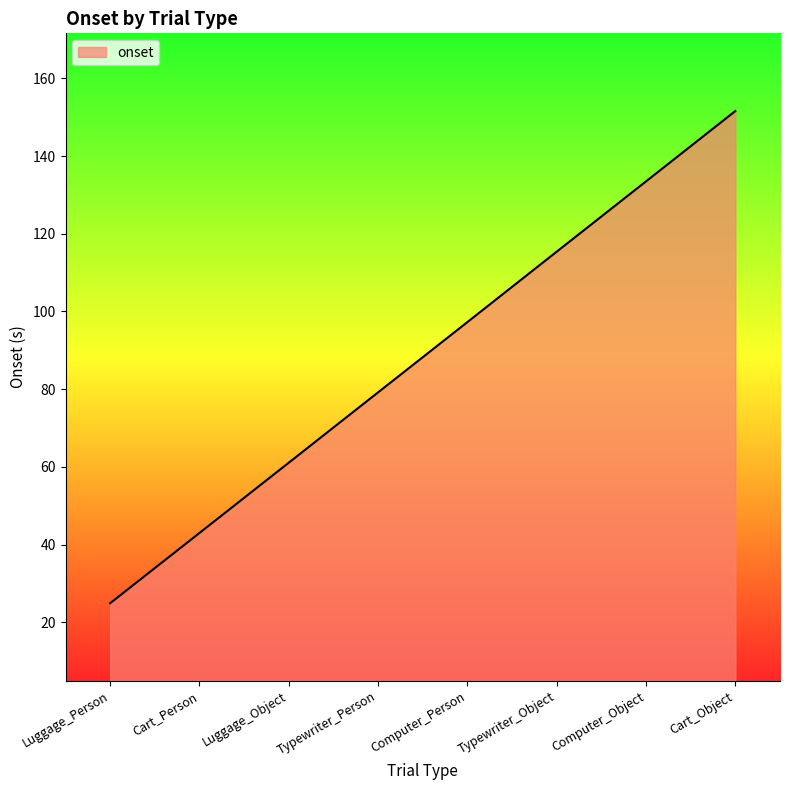

What is the ratio of the value at Cart_Object to the value at Luggage_Person?

6.1